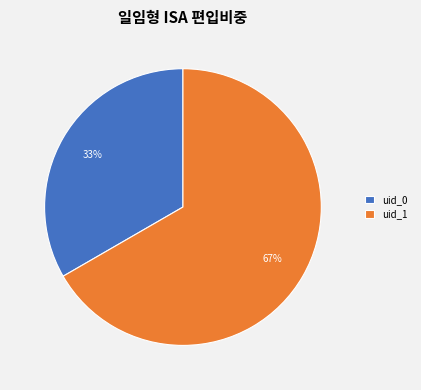

To the nearest percent, what percentage of the pie is uid_0?

33%